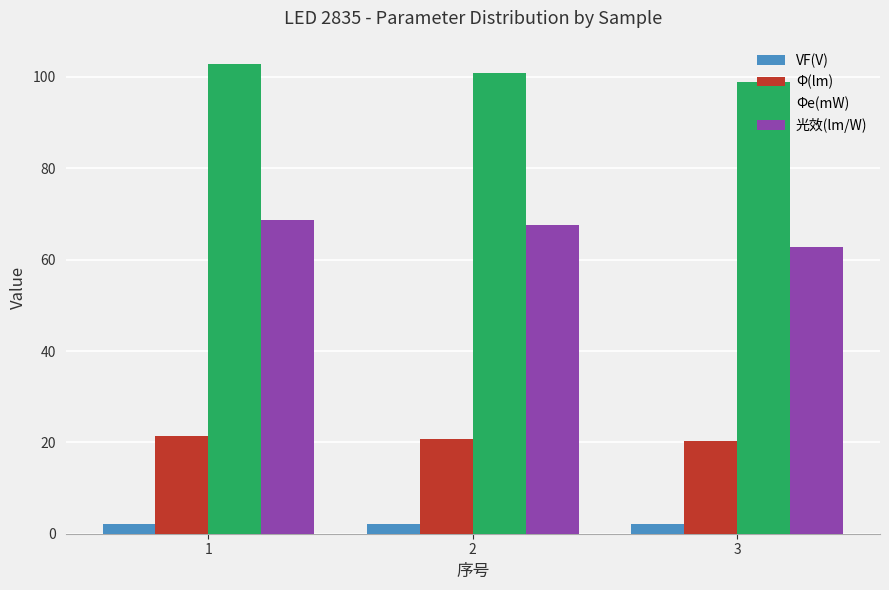

Rank the series by their average value, from lowest to highest.

VF(V), Φ(lm), 光效(lm/W), Φe(mW)